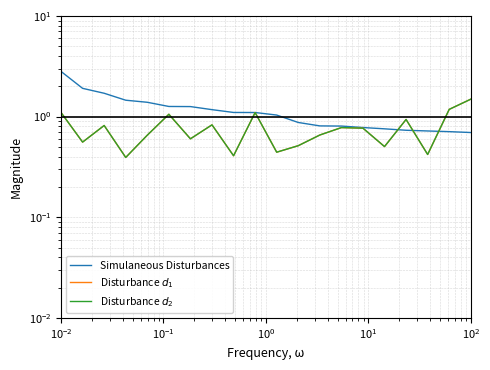

What is the minimum value for Simulaneous Disturbances?

0.7